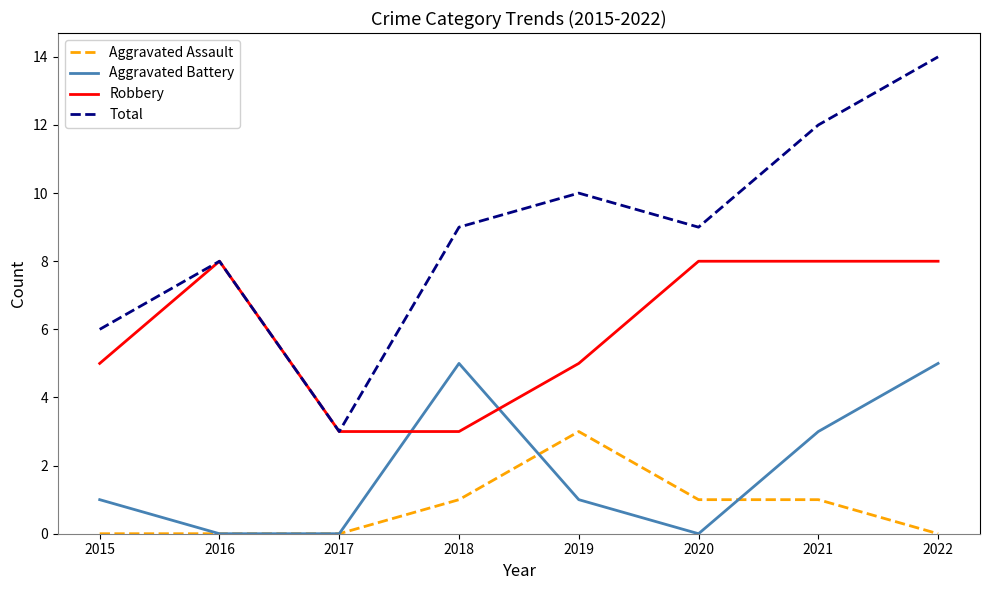

What value does the Total series have at 2015?

6